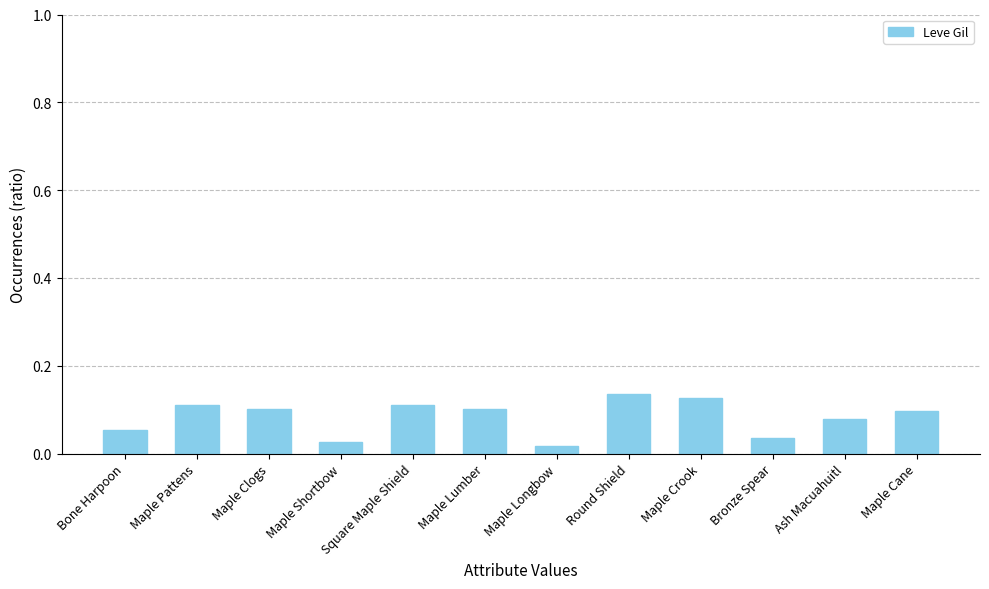

What is the sum of all values?

1.0